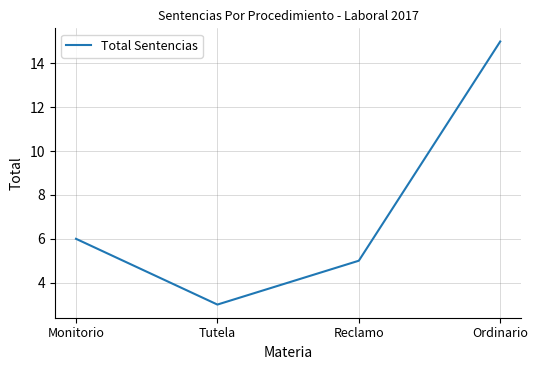

True or false: there are more than 0 points higher than both neighbors.

False